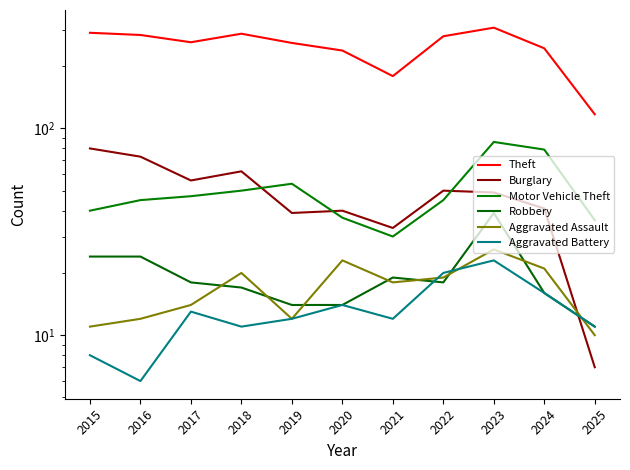

What is the value of the Aggravated Assault point at the 3rd from the left?

14